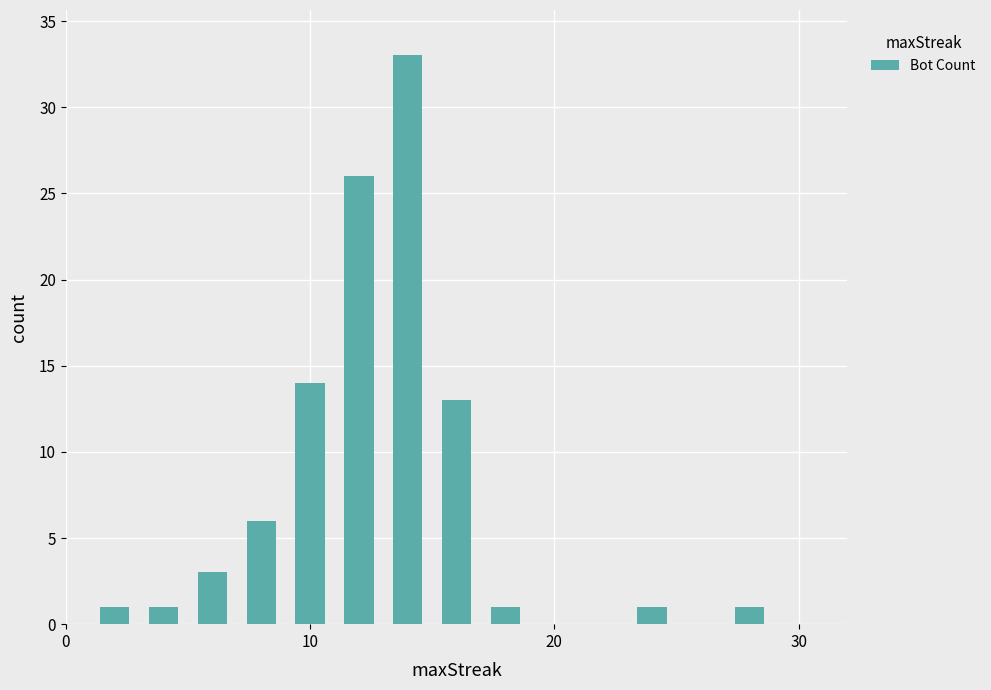

What is the greatest value displayed?

33